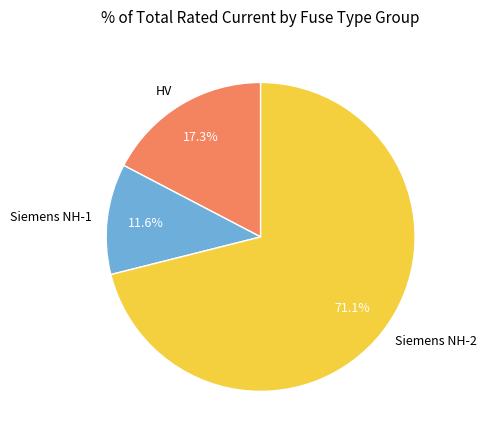

Rank the categories by value from highest to lowest.

Siemens NH-2, HV, Siemens NH-1